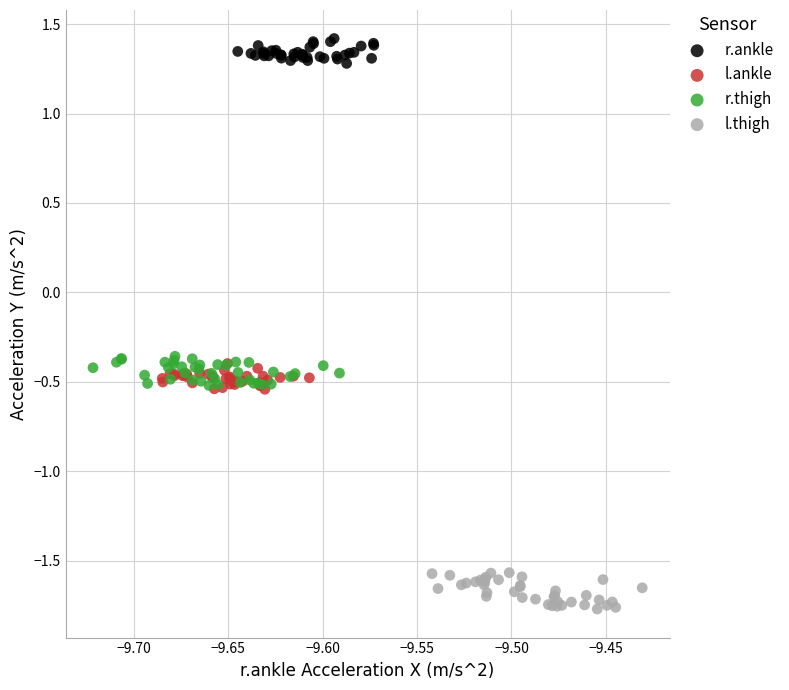

Which series reaches the maximum Y coordinate?

r.ankle